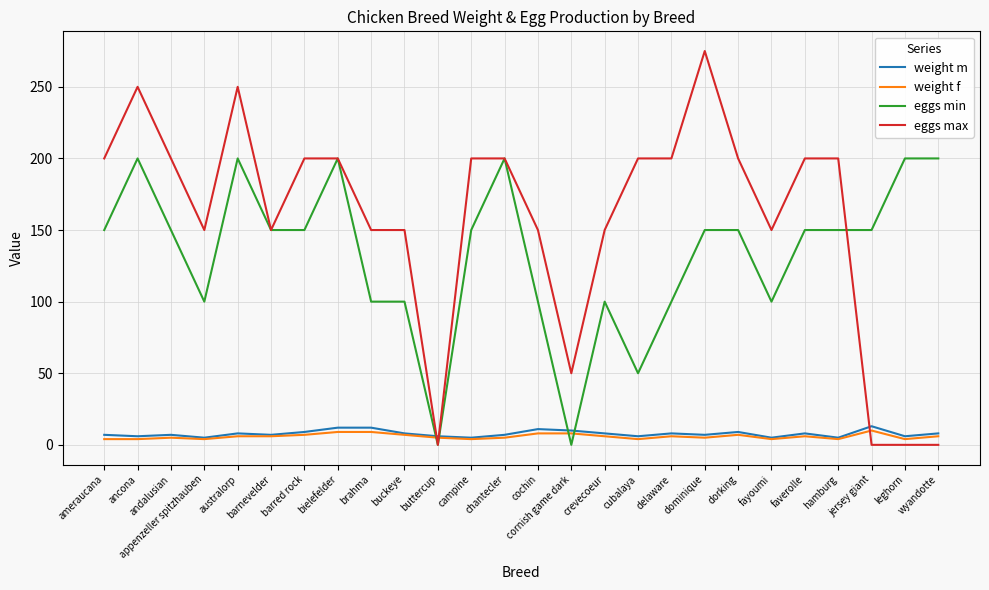

Is it true that eggs max equals 150 at barnevelder?

True